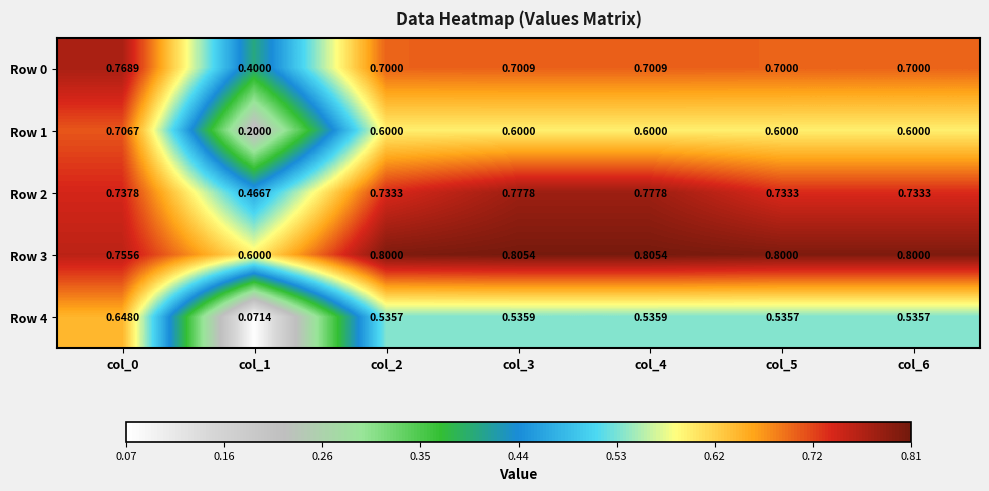

At which category is the sum across all series the highest?

col_0